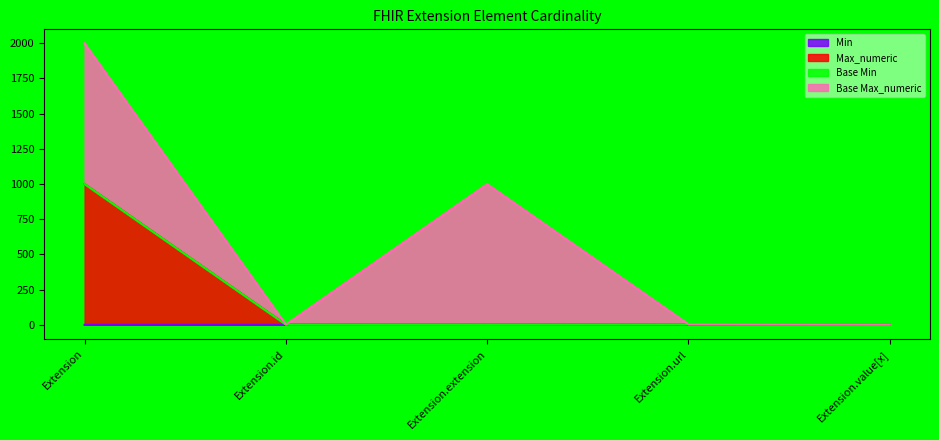

How many categories are shown in the chart?

5